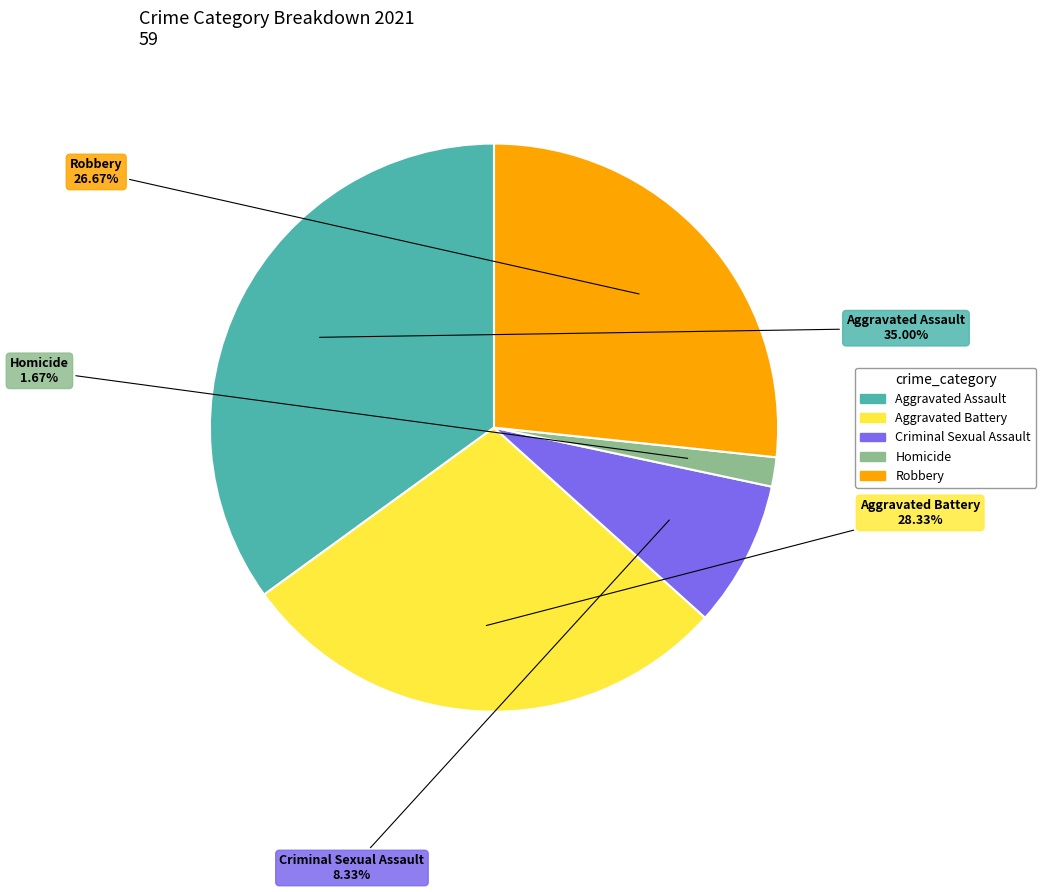

The Criminal Sexual Assault slice represents 8% of the pie. True or false?

True